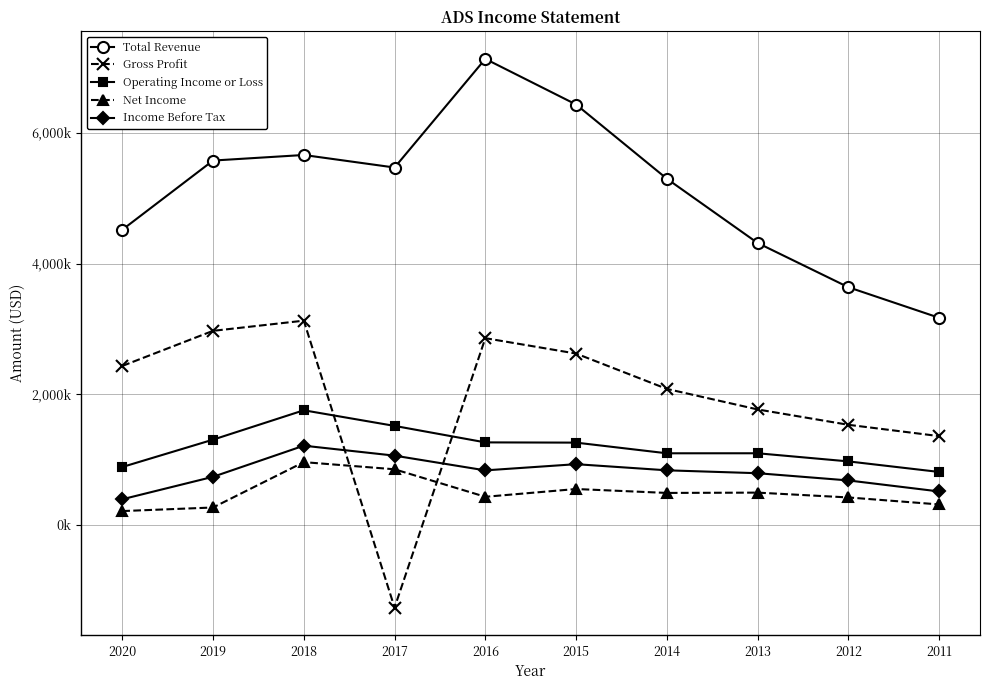

What are all the series names shown in the legend?

Total Revenue, Gross Profit, Operating Income or Loss, Net Income, Income Before Tax